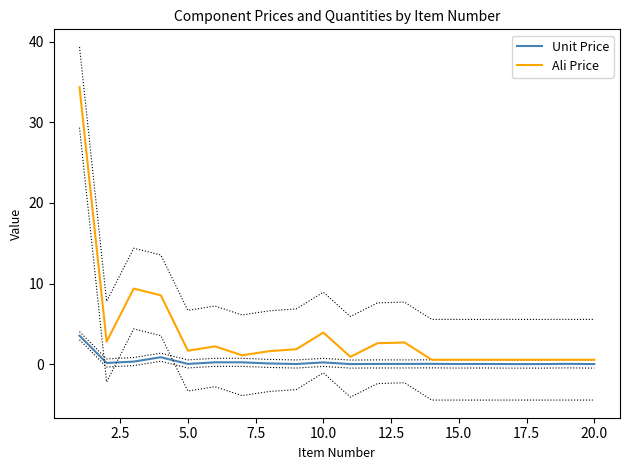

What is the maximum value for Unit Price?

3.5